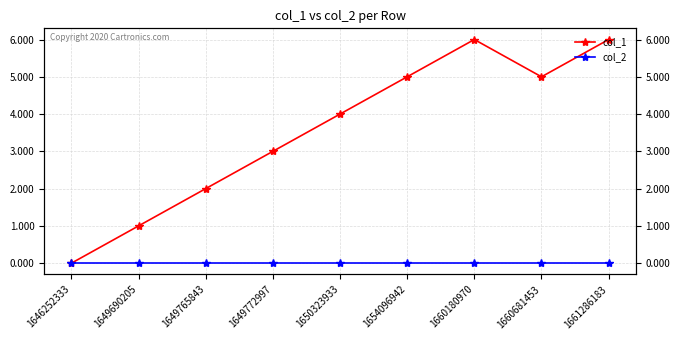

True or false: col_1 and col_2 cross at least once.

False